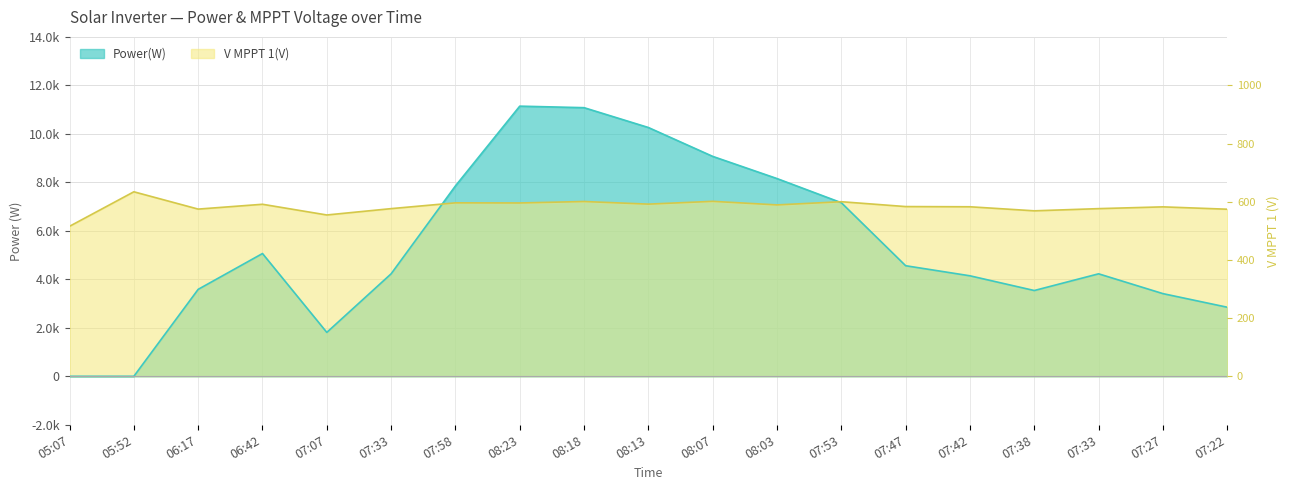

Where is the first local maximum for V MPPT 1(V)?

05:52